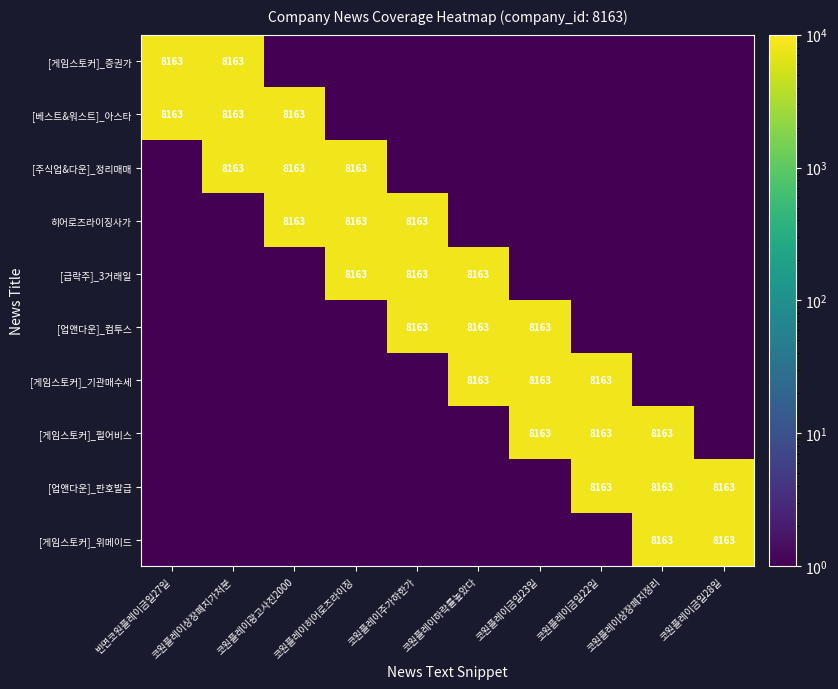

Is it true that [베스트&워스트]_아스타 equals 8163 at 반면코원플레이금일27일?

True